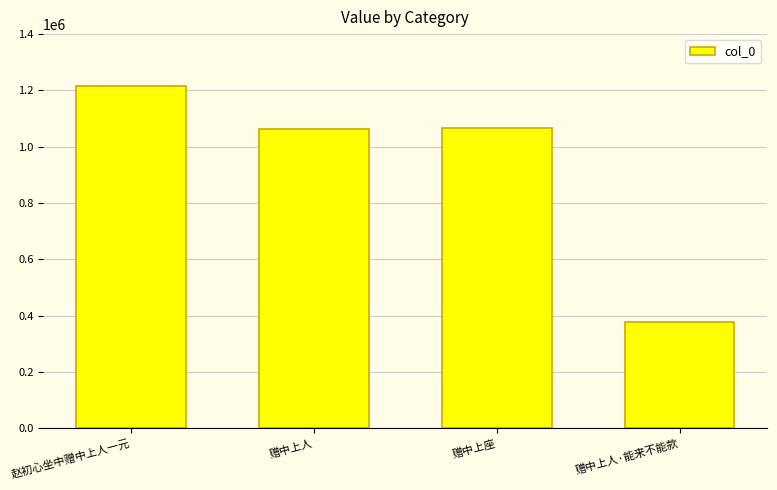

What is the sum of the values at 赠中上人 and 赵初心坐中赠中上人一元?

2276032